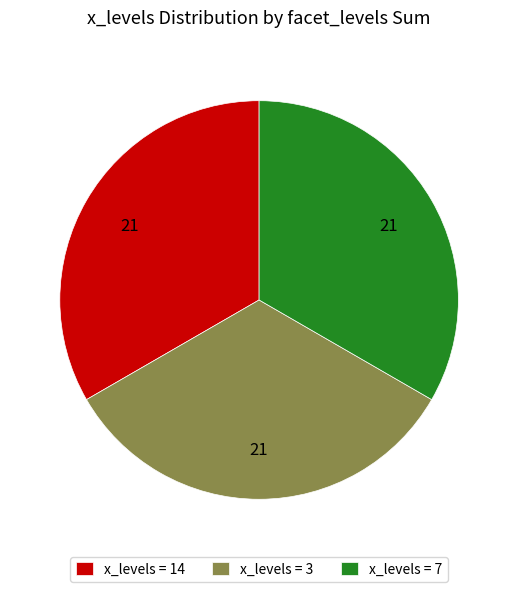

Approximately how many times larger is the value at x_levels = 14 compared to x_levels = 3?

1.0